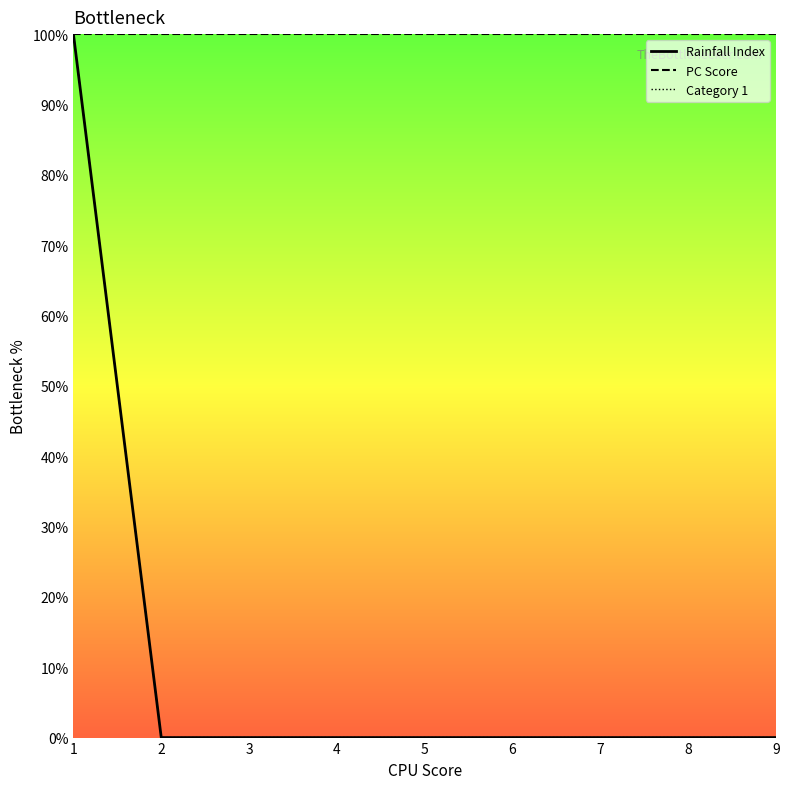

Reading left to right, extract all data points from this chart.

Rainfall Index: 100	0	0	0	0	0	0	0	0
PC Score: 100	100	100	100	100	100	100	100	100
Category 1: 100	0	0	0	0	0	0	0	0